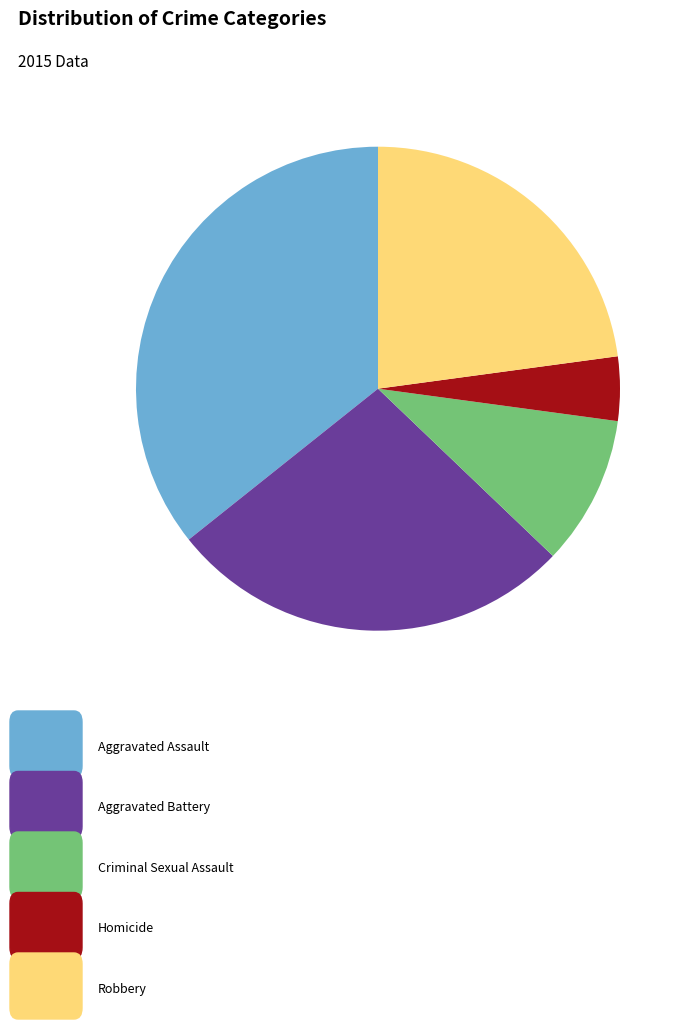

Does any single category account for the majority?

No